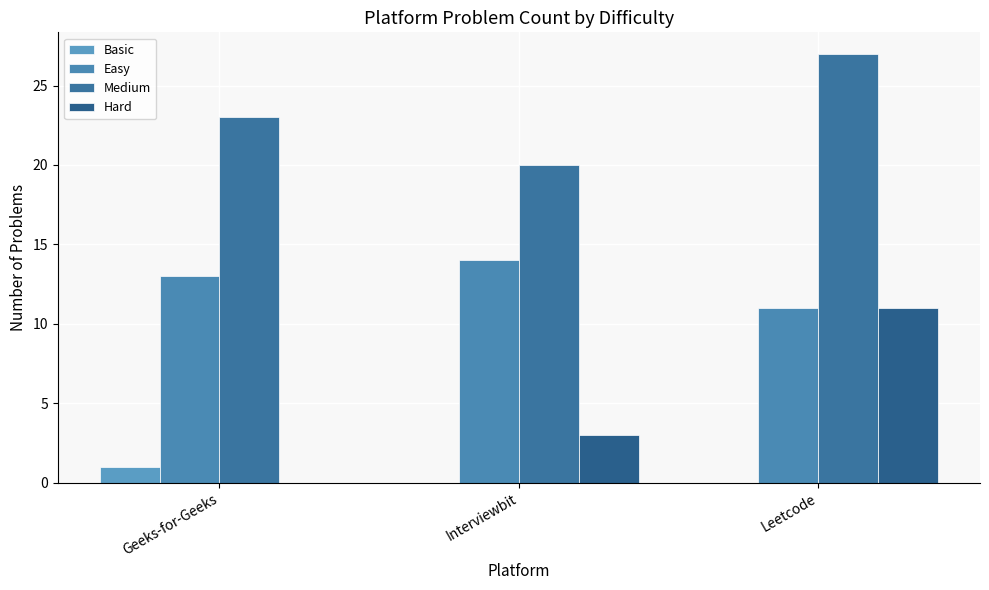

The Medium series shows 23 at Geeks-for-Geeks. True or false?

True